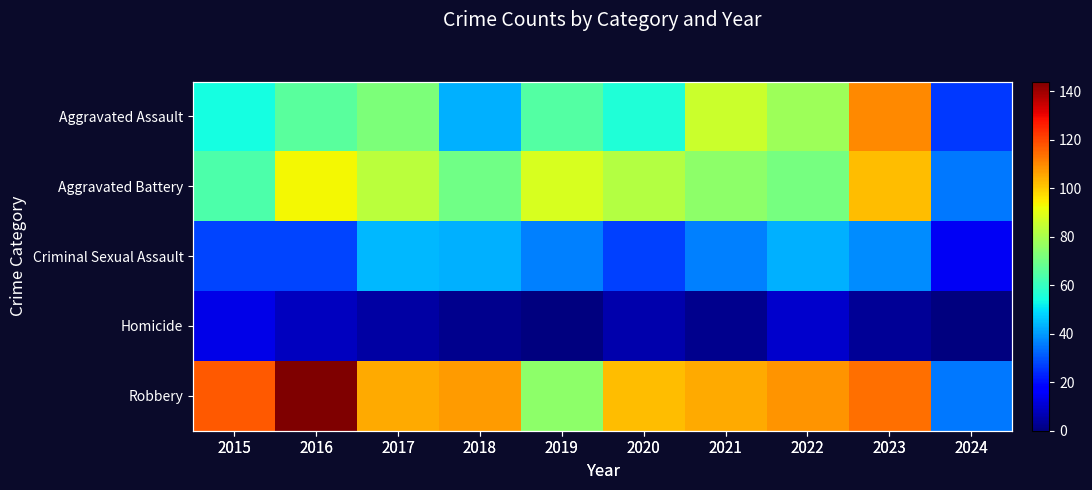

How many data points in Robbery are above 107?

4